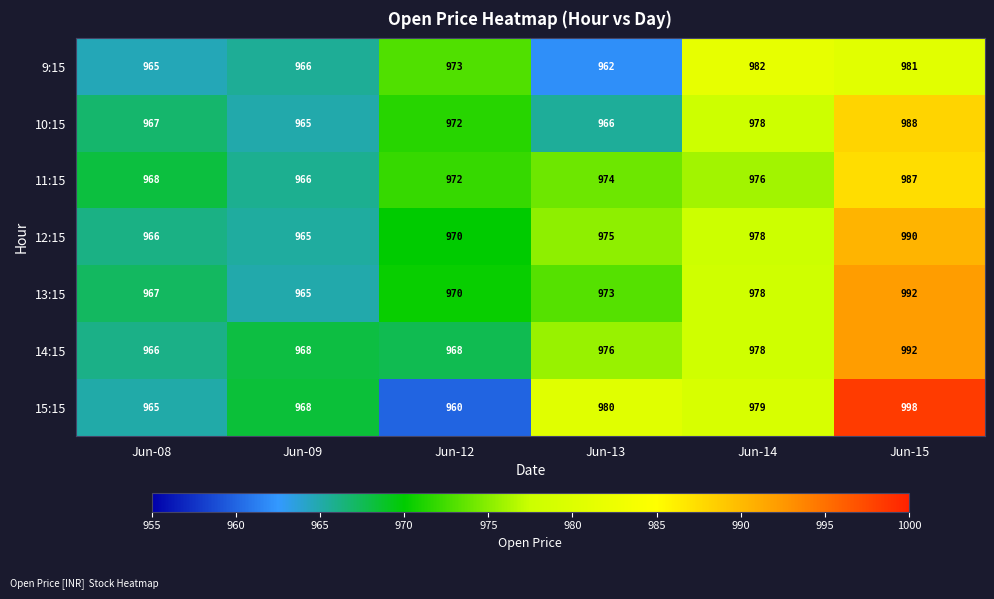

List the labels in order of 13:15 value, smallest first.

Jun-09, Jun-08, Jun-12, Jun-13, Jun-14, Jun-15